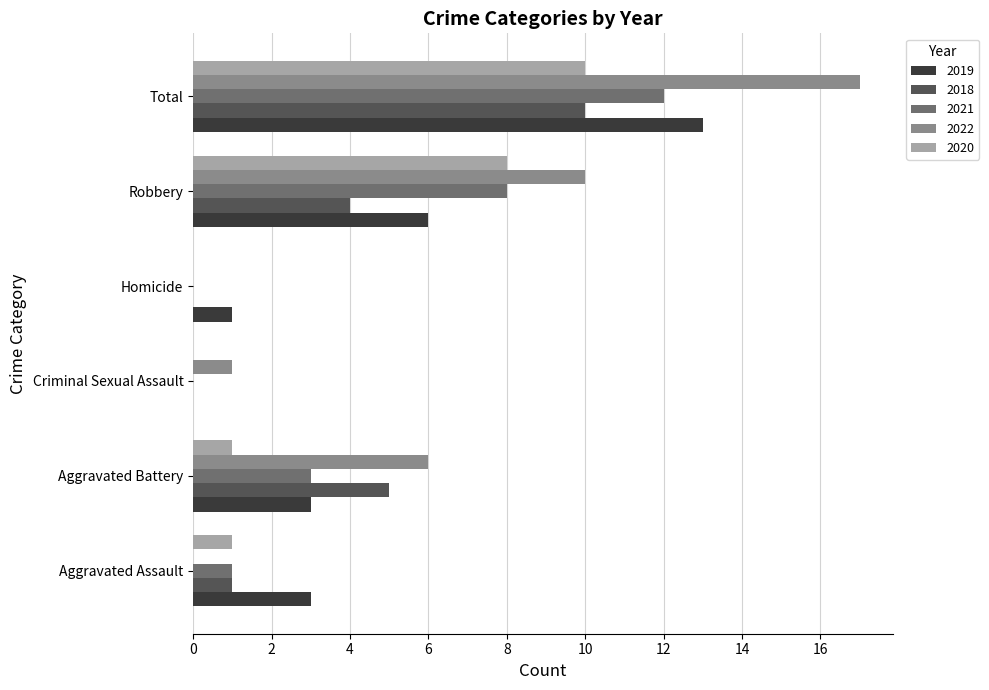

What is the sum of the 2022 values at Criminal Sexual Assault and Aggravated Battery?

7